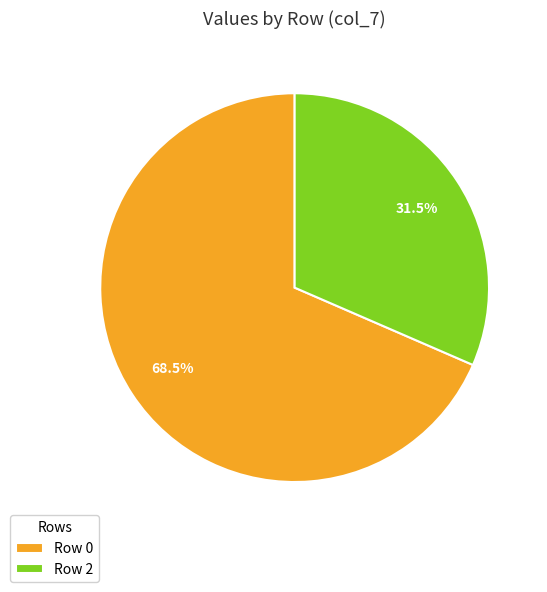

Rank the categories by value from highest to lowest.

Row 0, Row 2